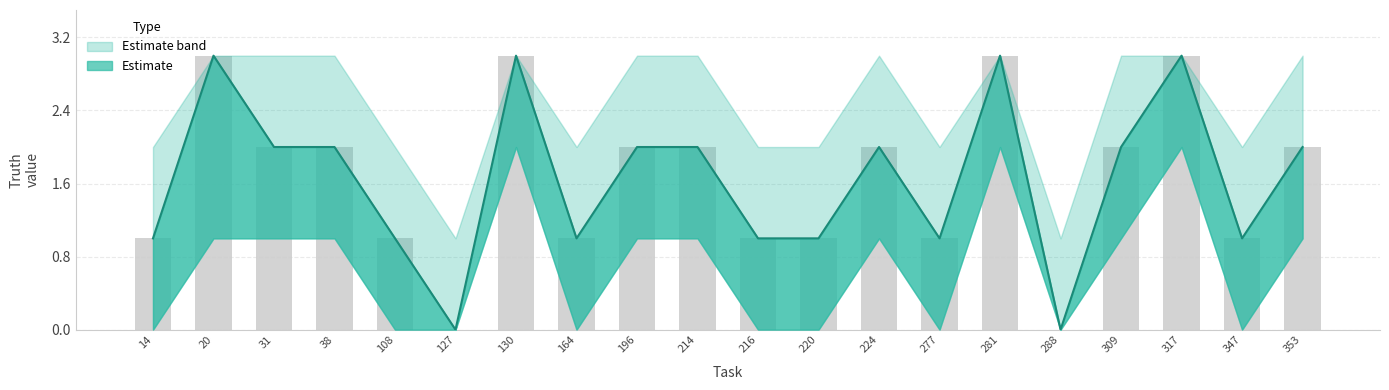

What is the difference between the maximum and minimum values?

3